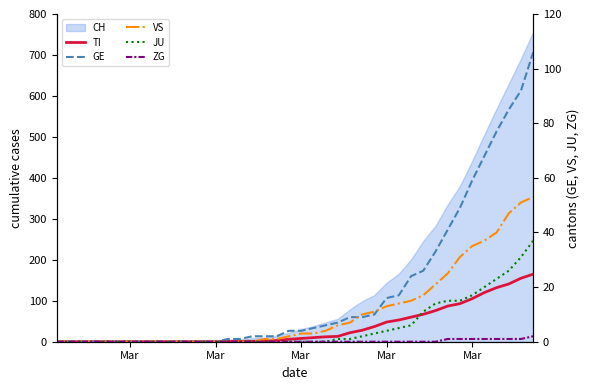

How many data points in TI are above 8?

19